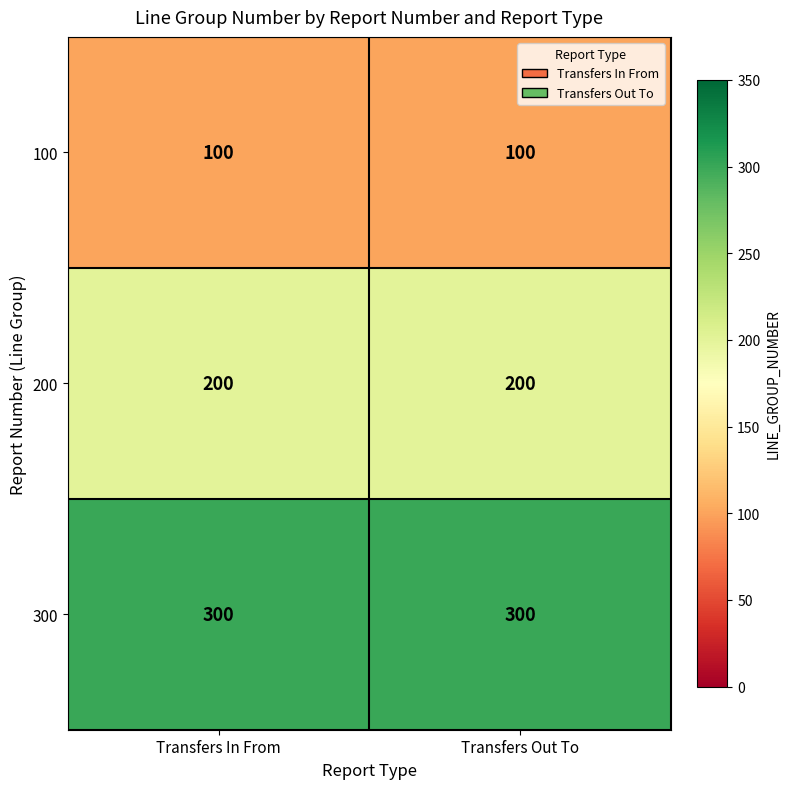

The 100 series shows 100 at Transfers In From. True or false?

True